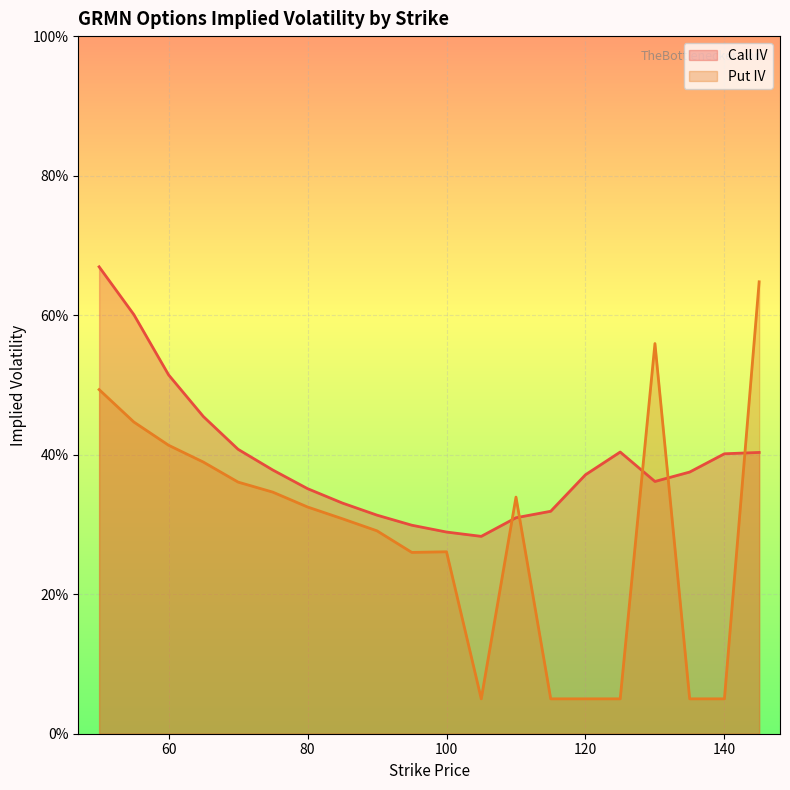

The value of Call IV at 60 is 0.7. True or false?

False